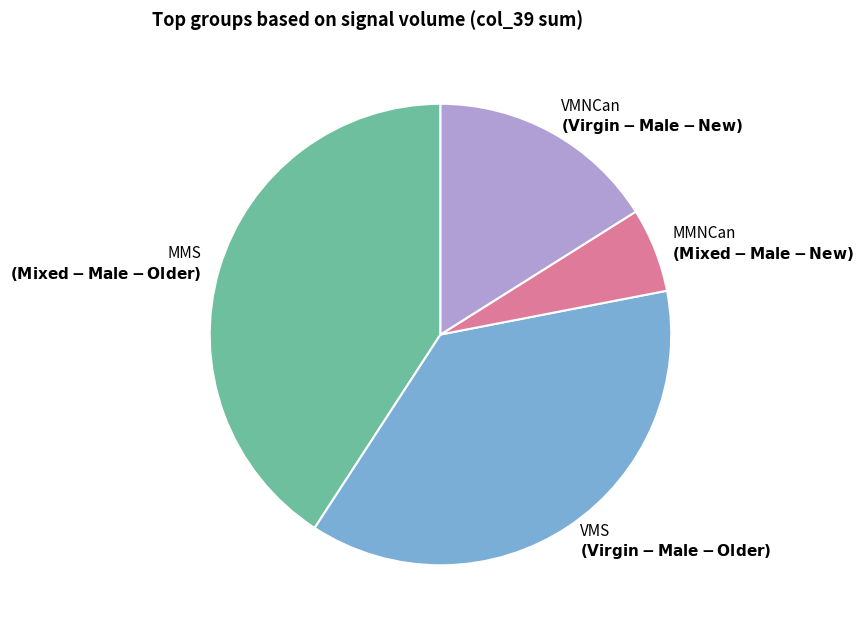

Is there any slice that represents more than half of the pie?

No